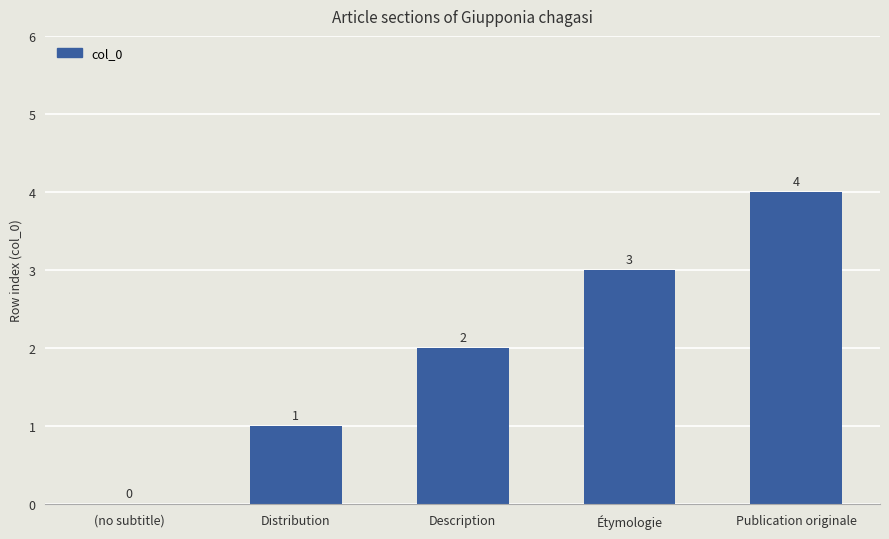

What is the ratio of the value at Publication originale to the value at Distribution?

4.0